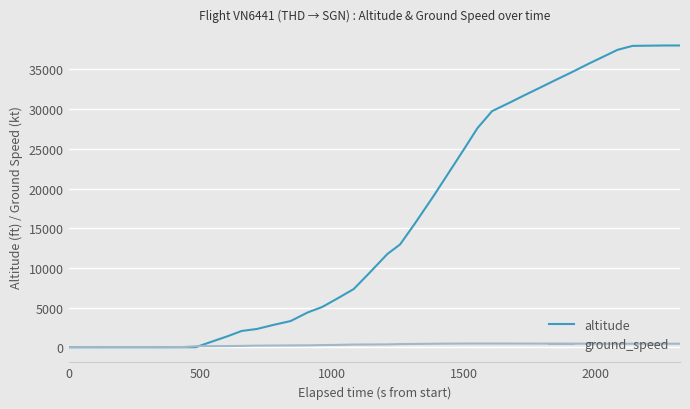

Which series has the largest range (max minus min)?

altitude